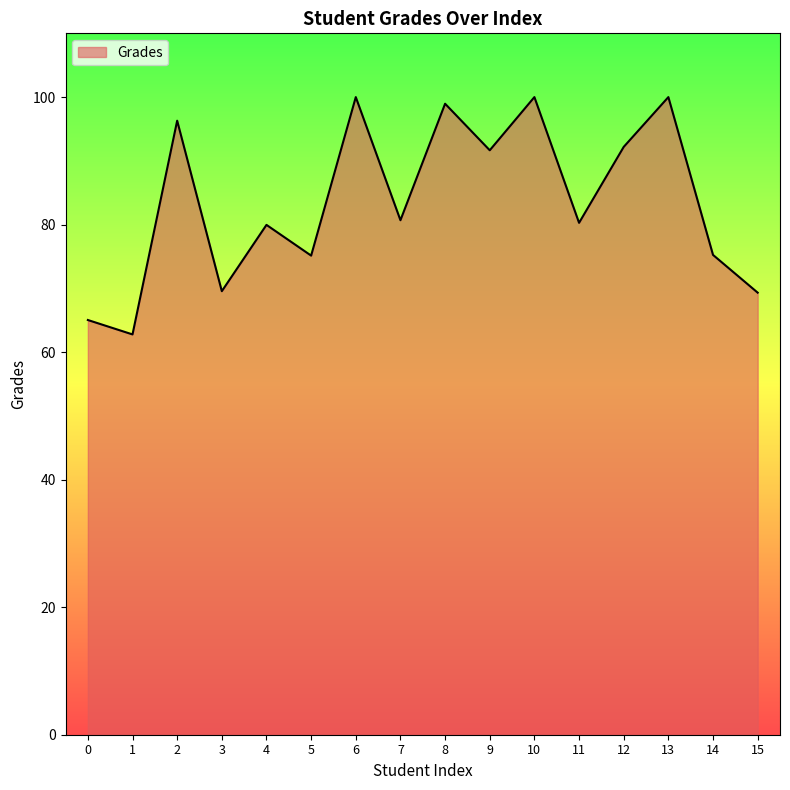

What is the minimum value shown in the chart?

62.8